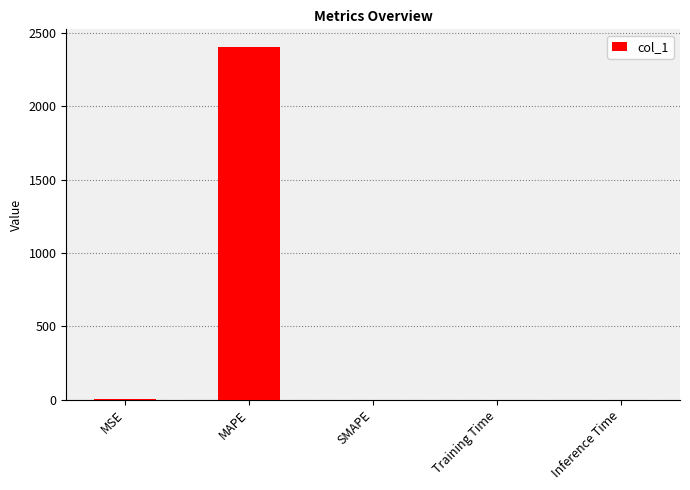

What is the change in value from MAPE to SMAPE?

-2405.8